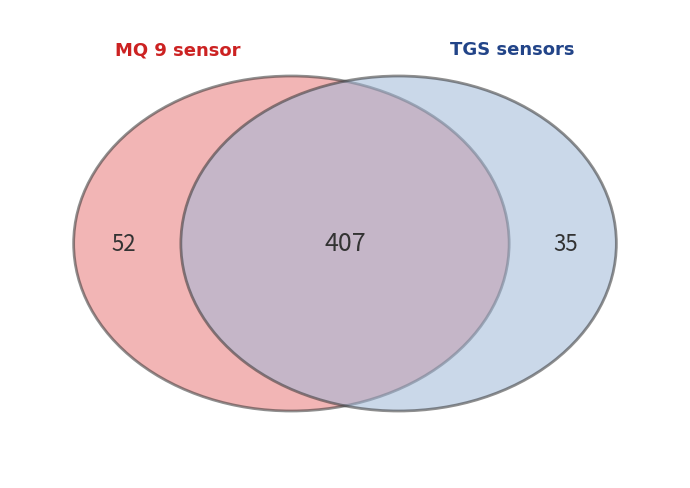

The MQ 9 slice represents 50% of the pie. True or false?

False